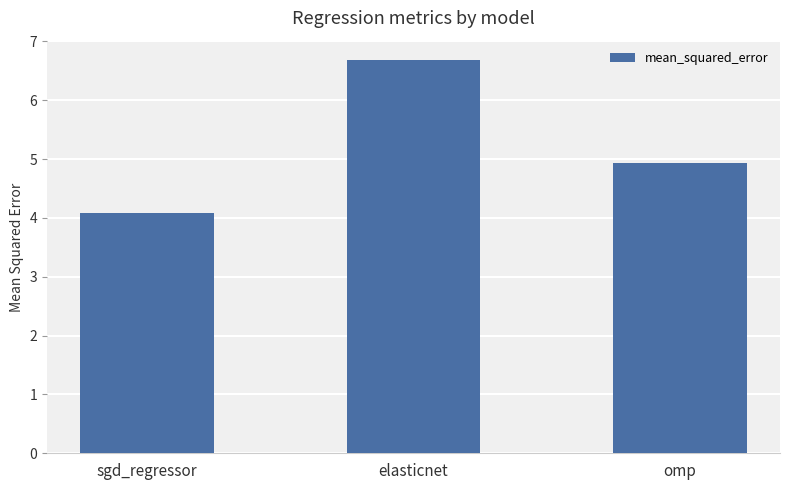

At which category does the chart reach its minimum across all series?

sgd_regressor